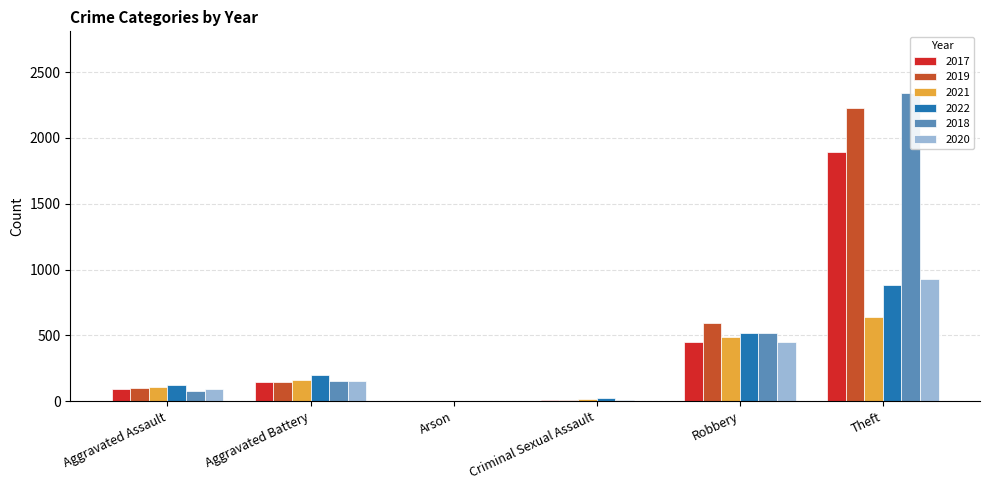

What is the sum of the 2017 values at Aggravated Assault and Arson?

95